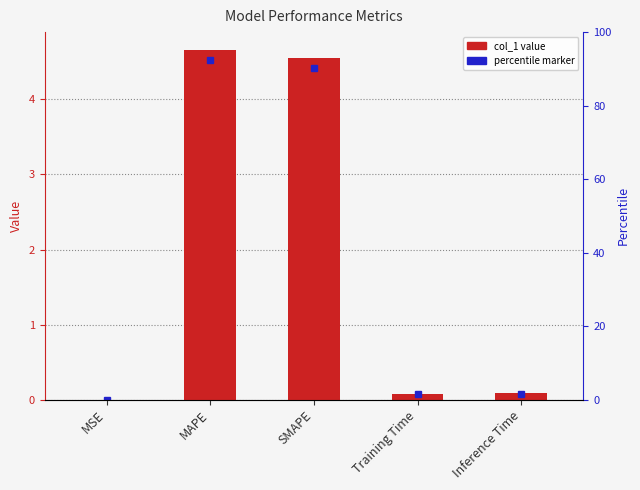

What is the label of the 2nd bar from the right?

Training Time